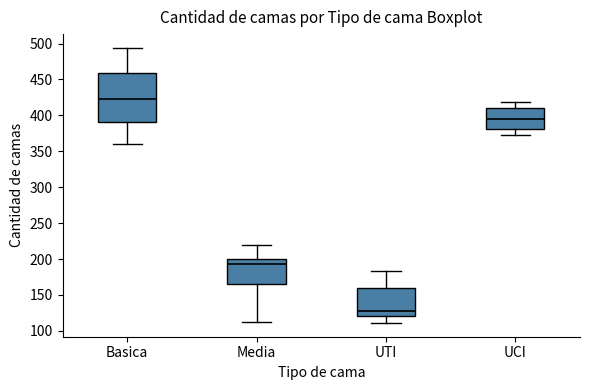

Reading left to right, read every box against the y-axis: the position of its median line, the range the box covers, and the ends of its whiskers. The values are not printed on the chart, so give them approximately, as read against the axis.

Basica: median 425, box 390 to 460, whiskers 360 to 495
Media: median 195, box 165 to 200, whiskers 115 to 220
UTI: median 125, box 120 to 160, whiskers 110 to 185
UCI: median 395, box 380 to 410, whiskers 375 to 420